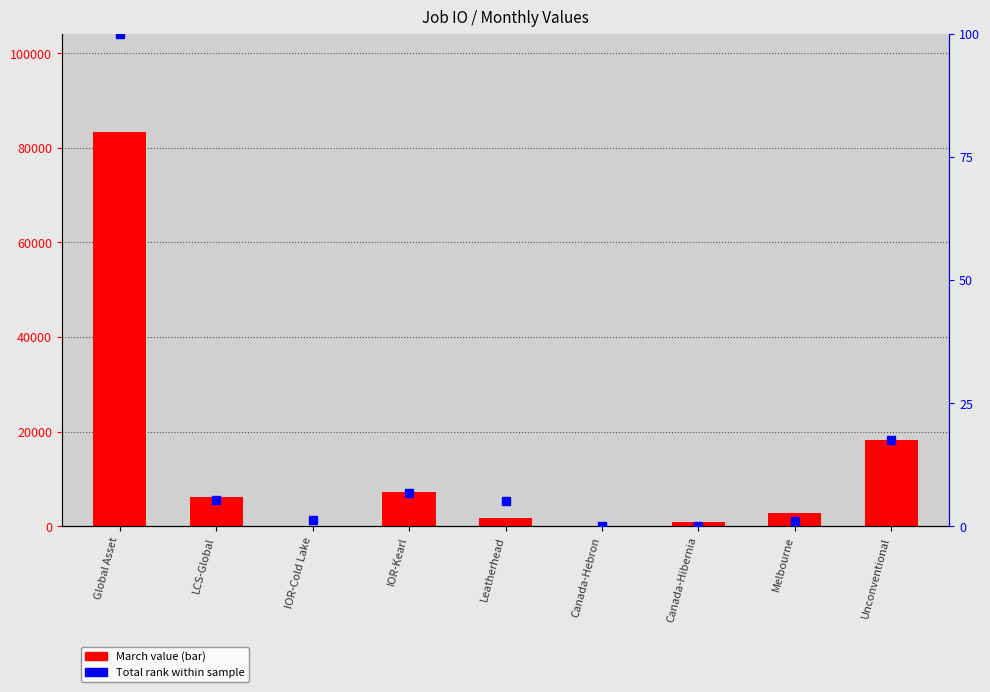

Read the March value at IOR-Cold Lake.

102.4